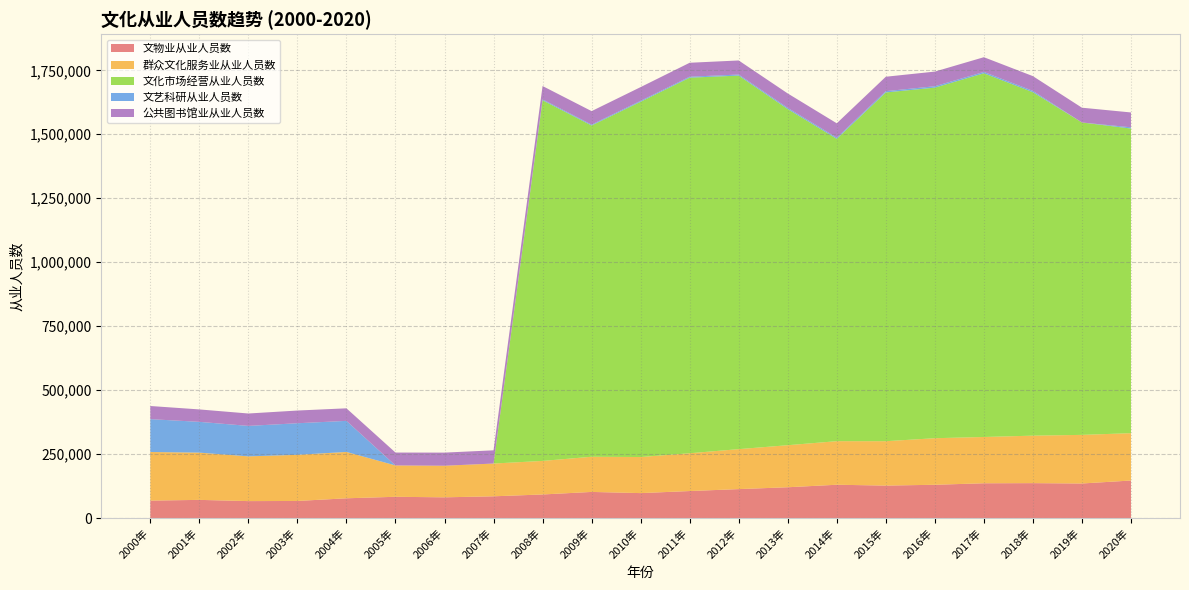

Reading left to right, list all the values displayed in this chart.

文物业从业人员数: 2000年=68038	2001年=70923	2002年=66125	2003年=66676	2004年=77101	2005年=82988	2006年=80894	2007年=84886	2008年=92060	2009年=101986	2010年=97392	2011年=105462	2012年=113015	2013年=120282	2014年=130077	2015年=126776	2016年=129956	2017年=135856	2018年=136334	2019年=134959	2020年=146587
群众文化服务业从业人员数: 2000年=190032	2001年=184717	2002年=174890	2003年=180353	2004年=181215	2005年=122500	2006年=123465	2007年=128096	2008年=131142	2009年=137484	2010年=141002	2011年=147732	2012年=156228	2013年=164355	2014年=170283	2015年=173499	2016年=182030	2017年=180911	2018年=185636	2019年=190068	2020年=185076
文化市场经营从业人员数: 2000年=0	2001年=0	2002年=0	2003年=0	2004年=0	2005年=0	2006年=0	2007年=0	2008年=1409876	2009年=1294915	2010年=1388868	2011年=1468094	2012年=1460181	2013年=1313900	2014年=1181884	2015年=1363310	2016年=1370412	2017年=1421664	2018年=1342557	2019年=1221105	2020年=1190832
文艺科研从业人员数: 2000年=128420	2001年=120283	2002年=119072	2003年=123458	2004年=121438	2005年=0	2006年=0	2007年=0	2008年=3495	2009年=3478	2010年=3672	2011年=3832	2012年=4148	2013年=4739	2014年=4651	2015年=4961	2016年=5482	2017年=5326	2018年=5195	2019年=0	2020年=4852
公共图书馆业从业人员数: 2000年=51368	2001年=48579	2002年=48447	2003年=49646	2004年=49069	2005年=50423	2006年=51311	2007年=51650	2008年=52021	2009年=52688	2010年=53564	2011年=54475	2012年=54997	2013年=56320	2014年=56071	2015年=56422	2016年=57208	2017年=57567	2018年=57602	2019年=57796	2020年=57980